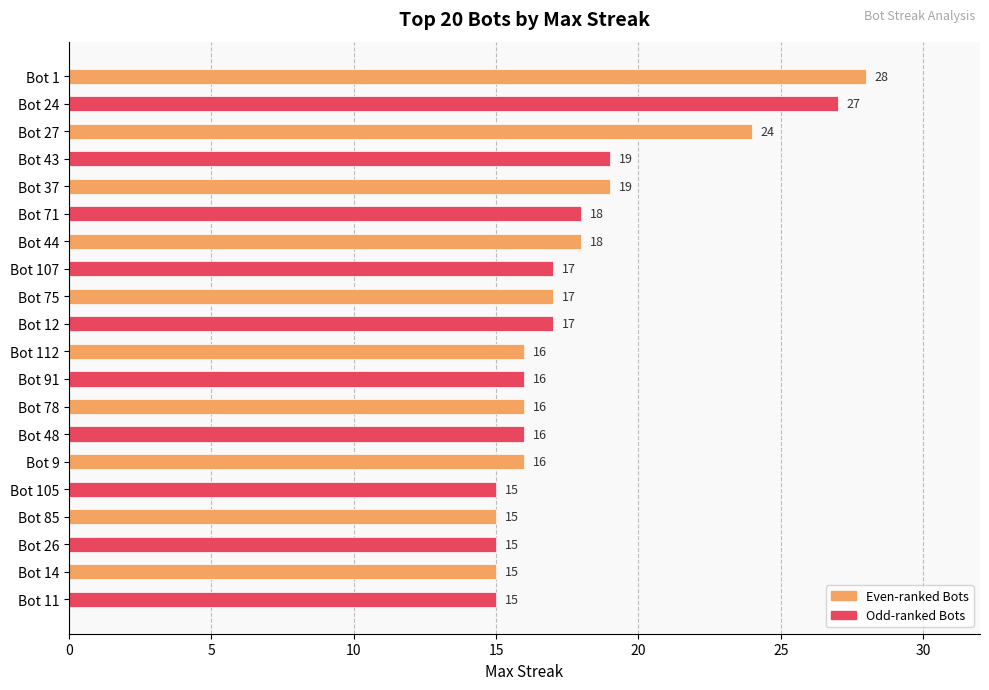

What is the average value?

18